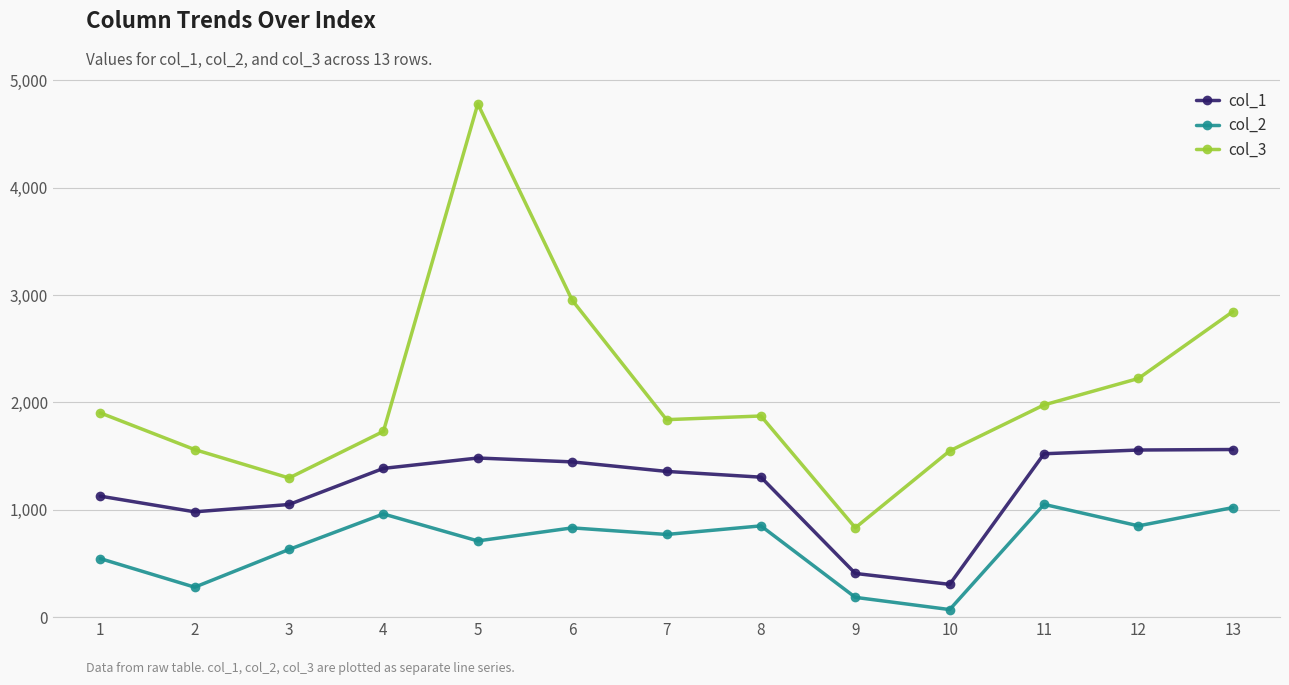

What are all the series names shown in the legend?

col_1, col_2, col_3